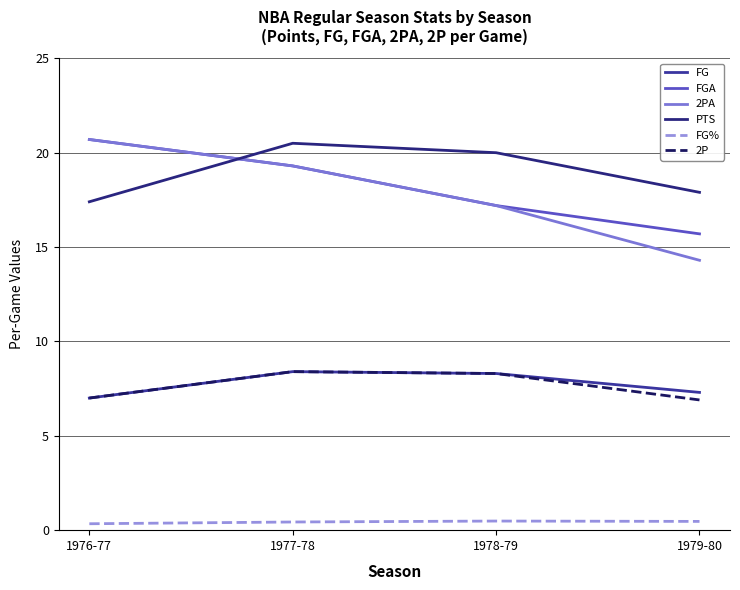

What is the label of the 1st point from the right?

1979-80